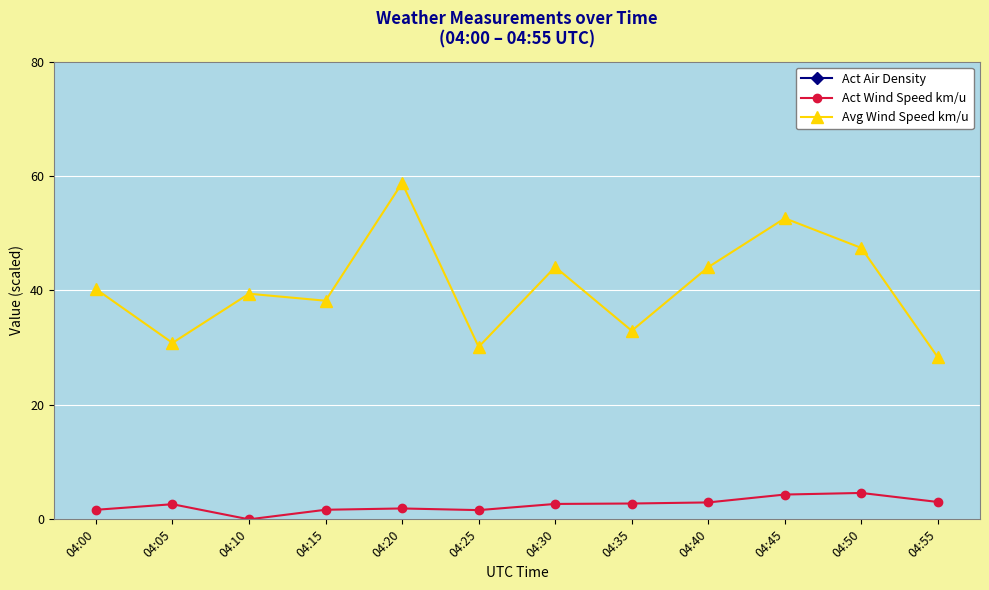

What is the difference between the highest and lowest values at 04:10?

249589.4